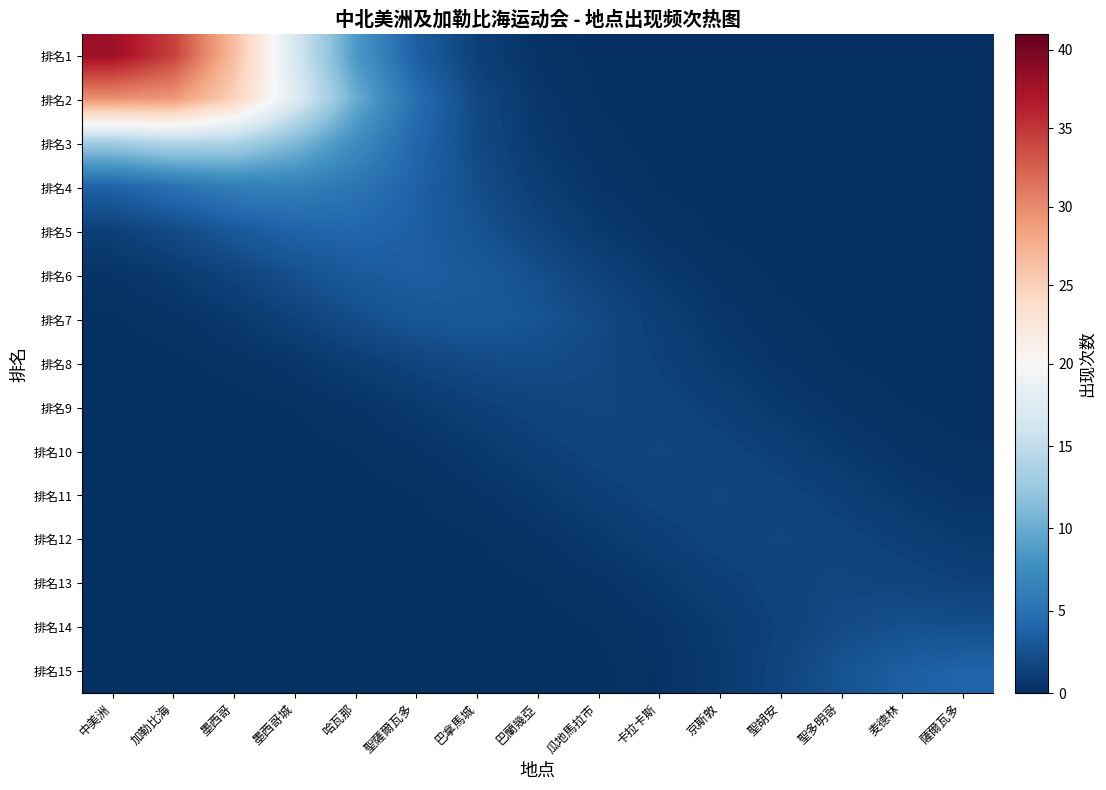

What is the difference between the highest and lowest values at 墨西哥城?

17.5